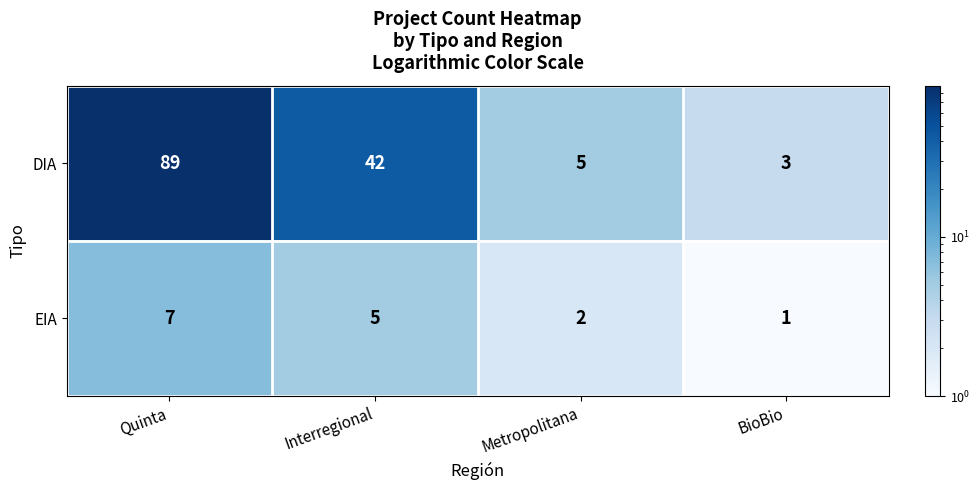

Which series has the widest spread of values?

DIA